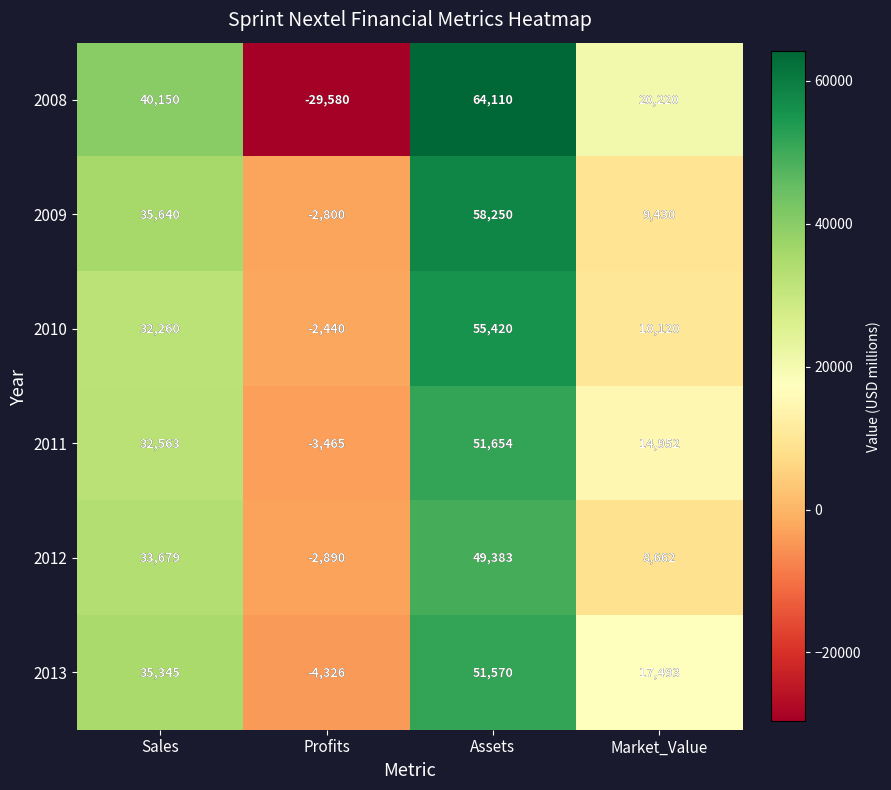

Reading left to right, what are all the values shown in this chart?

2008: 40150	-29580	64110	20220
2009: 35640	-2800	58250	9430
2010: 32260	-2440	55420	10120
2011: 32563	-3465	51654	14952
2012: 33679	-2890	49383	8662
2013: 35345	-4326	51570	17493